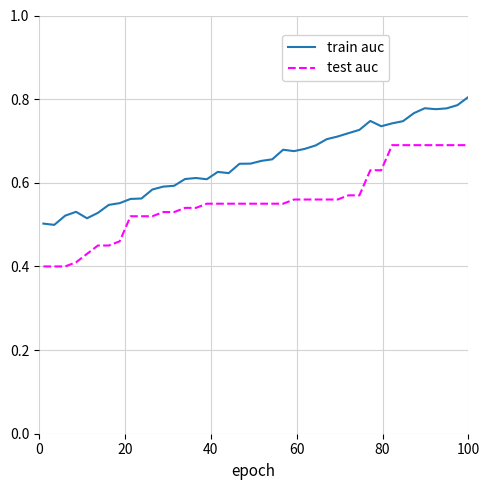

What are all the series names shown in the legend?

train auc, test auc